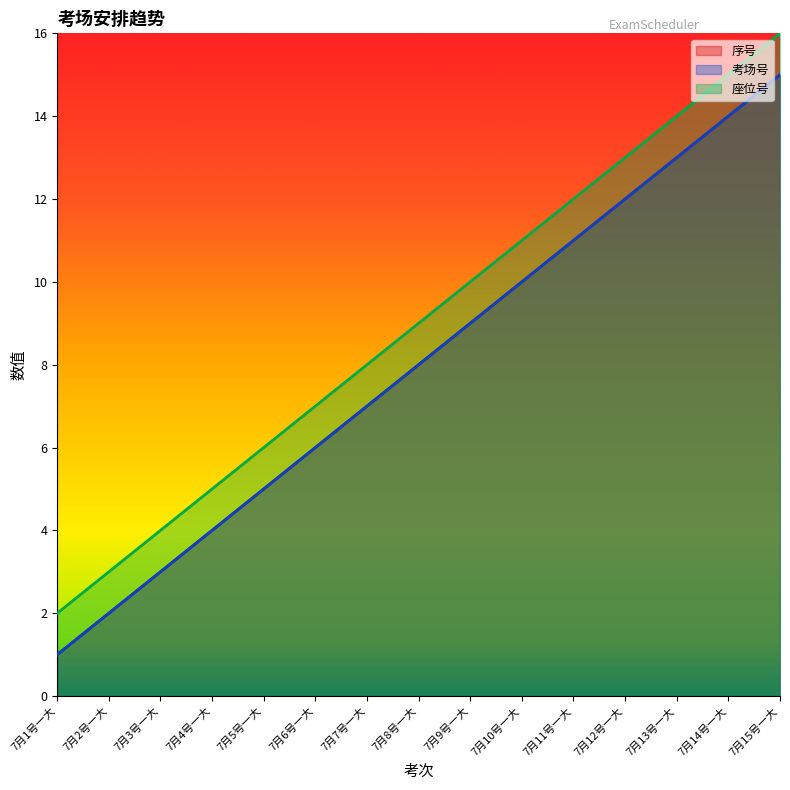

Reading left to right, what are all the values shown in this chart?

序号: 1	2	3	4	5	6	7	8	9	10	11	12	13	14	15
考场号: 1	2	3	4	5	6	7	8	9	10	11	12	13	14	15
座位号: 2	3	4	5	6	7	8	9	10	11	12	13	14	15	16